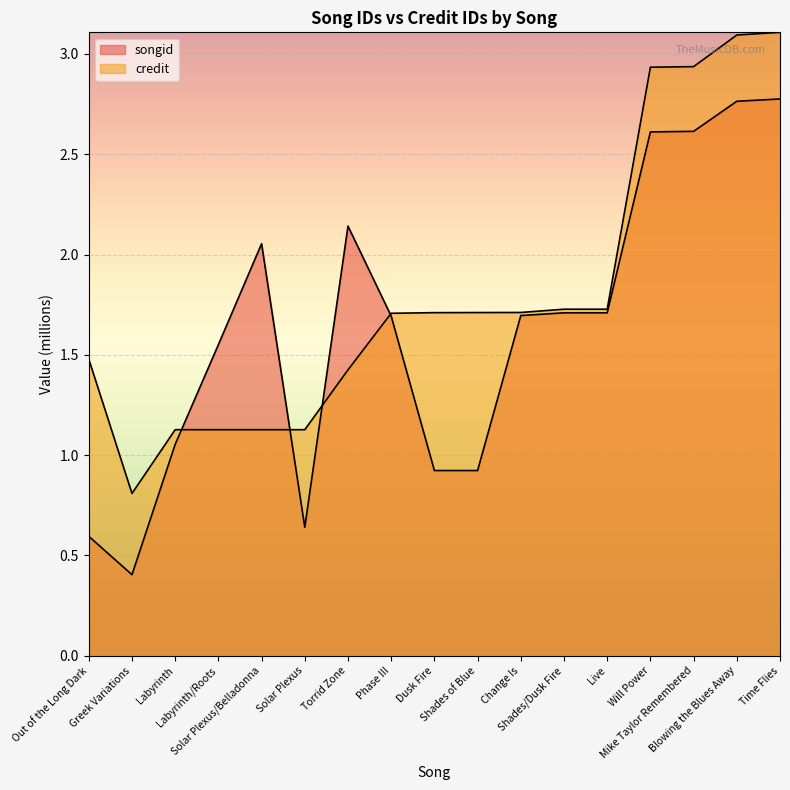

Count the number of categories in the chart.

17